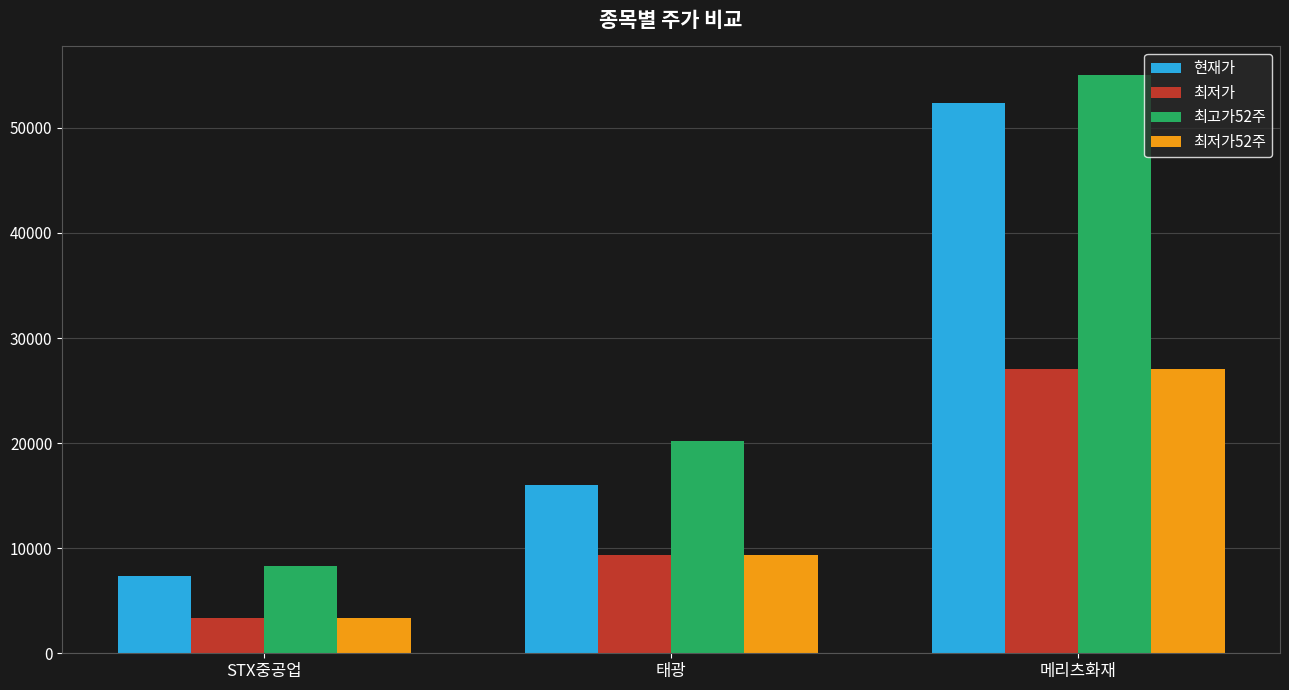

What are all the series names shown in the legend?

현재가, 최저가, 최고가52주, 최저가52주